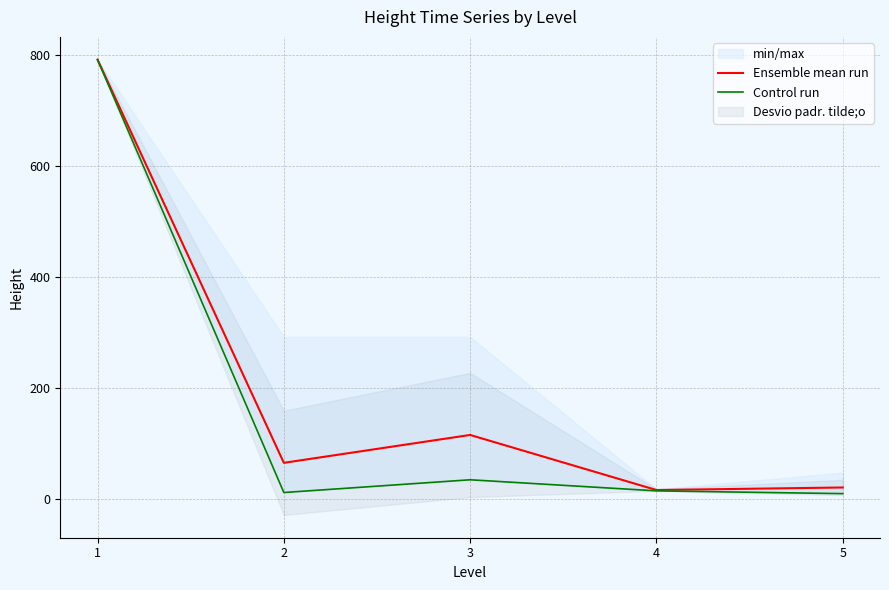

What is the difference between the Ensemble mean run values at 5 and 1?

771.9